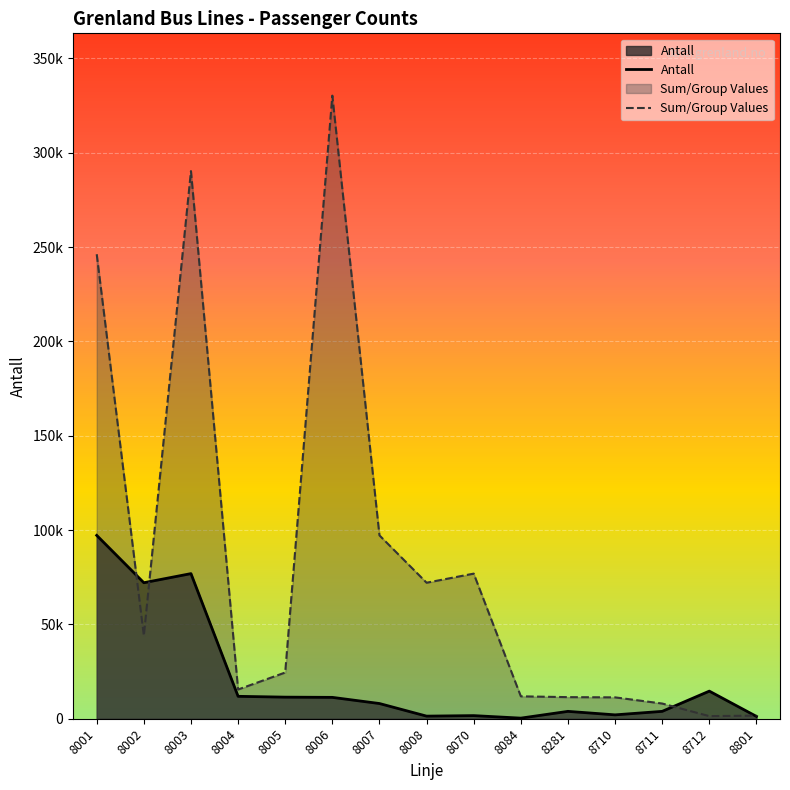

Where is Sum/Group Values nearest to the value 165828?

8007